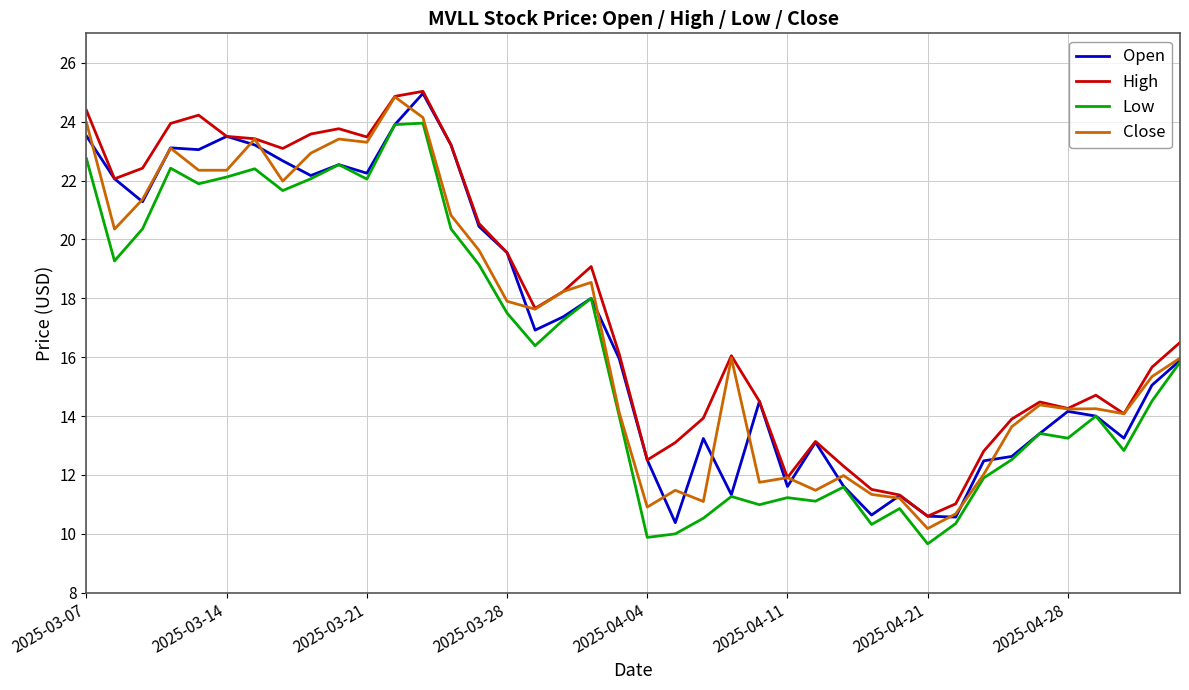

What is the greatest value displayed?

25.0